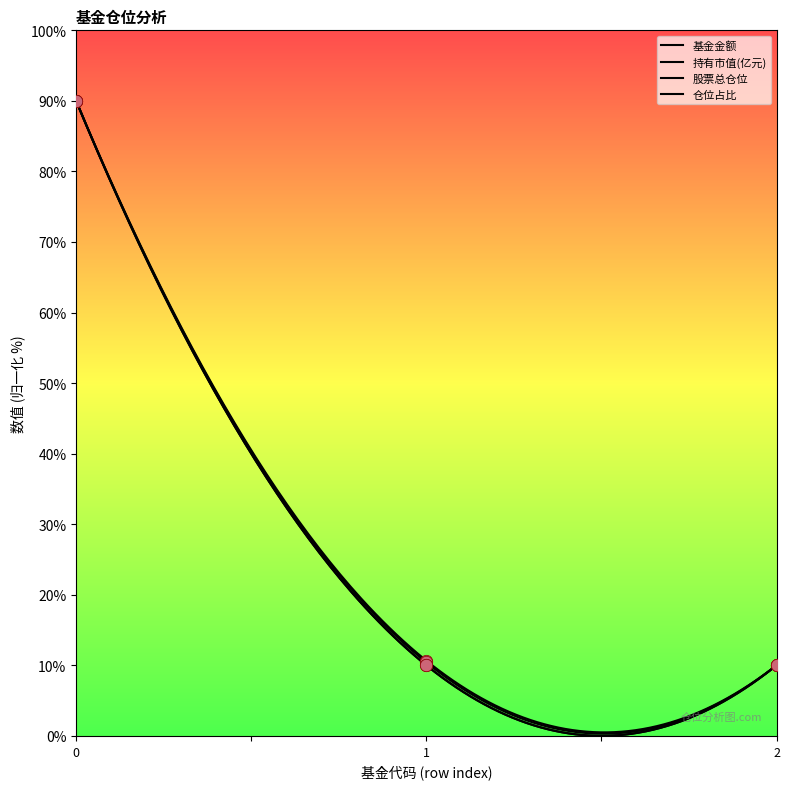

What is the total value across all series at 2?

40.0